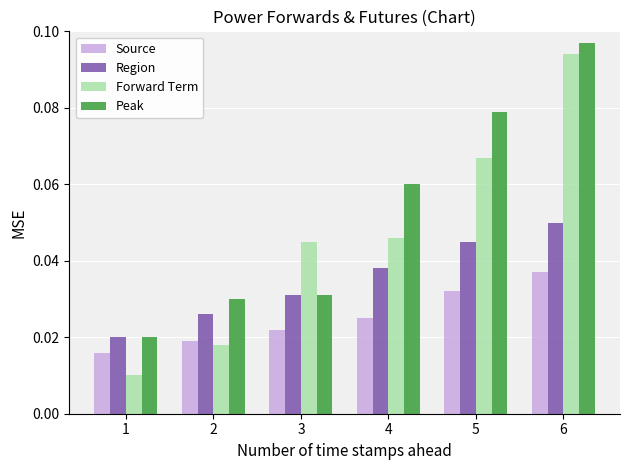

Which label corresponds to the largest value in the chart?

6